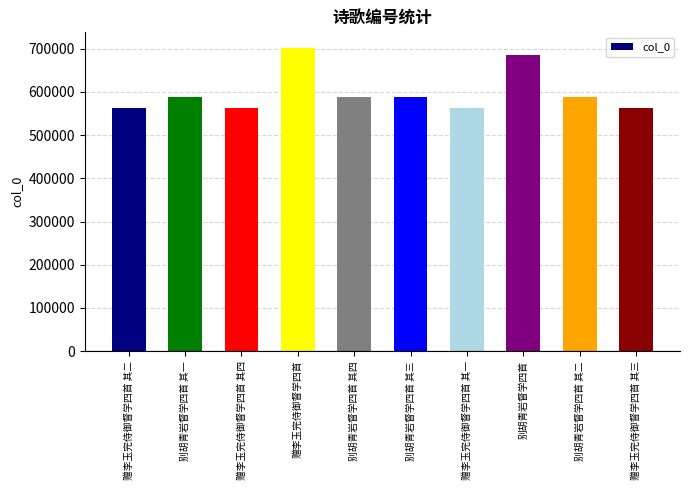

What is the label of the 9th bar from the right?

别胡青岩督学四首 其一